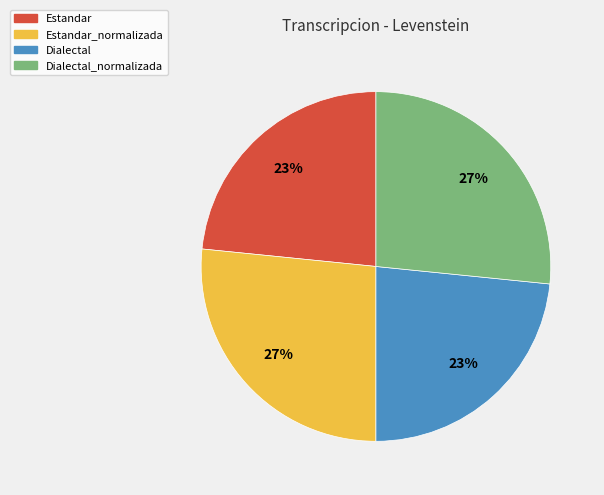

Is there a majority slice in this chart?

No